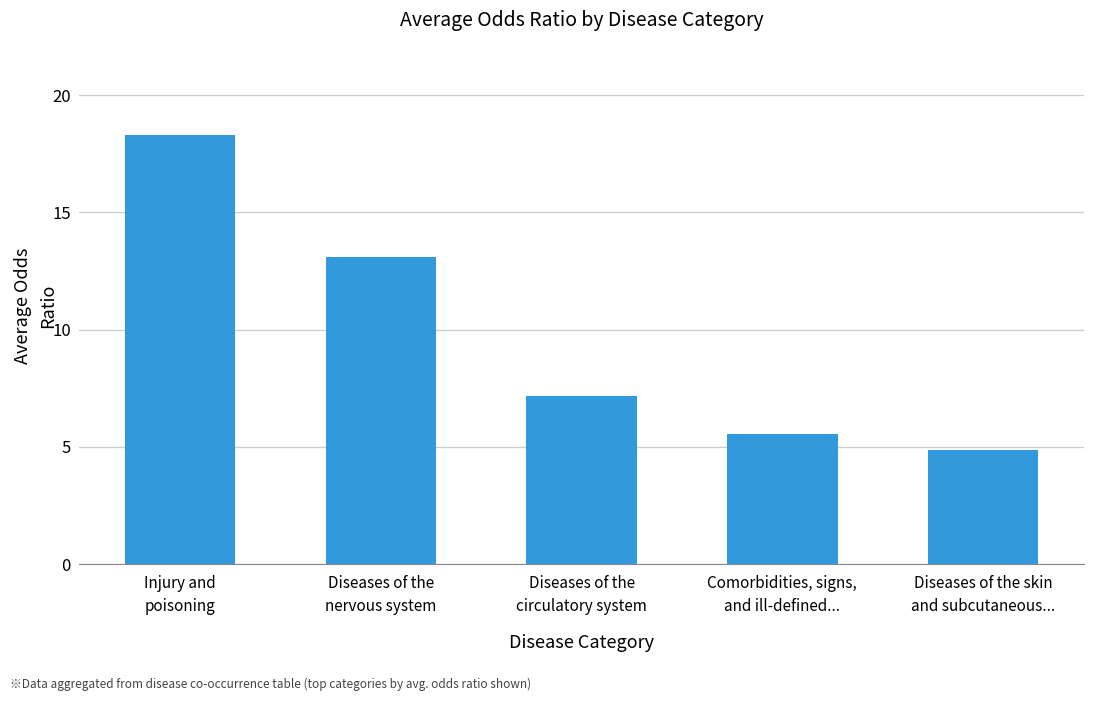

The chart shows a value of 5.6 at Comorbidities, signs,
and ill-defined.... True or false?

True